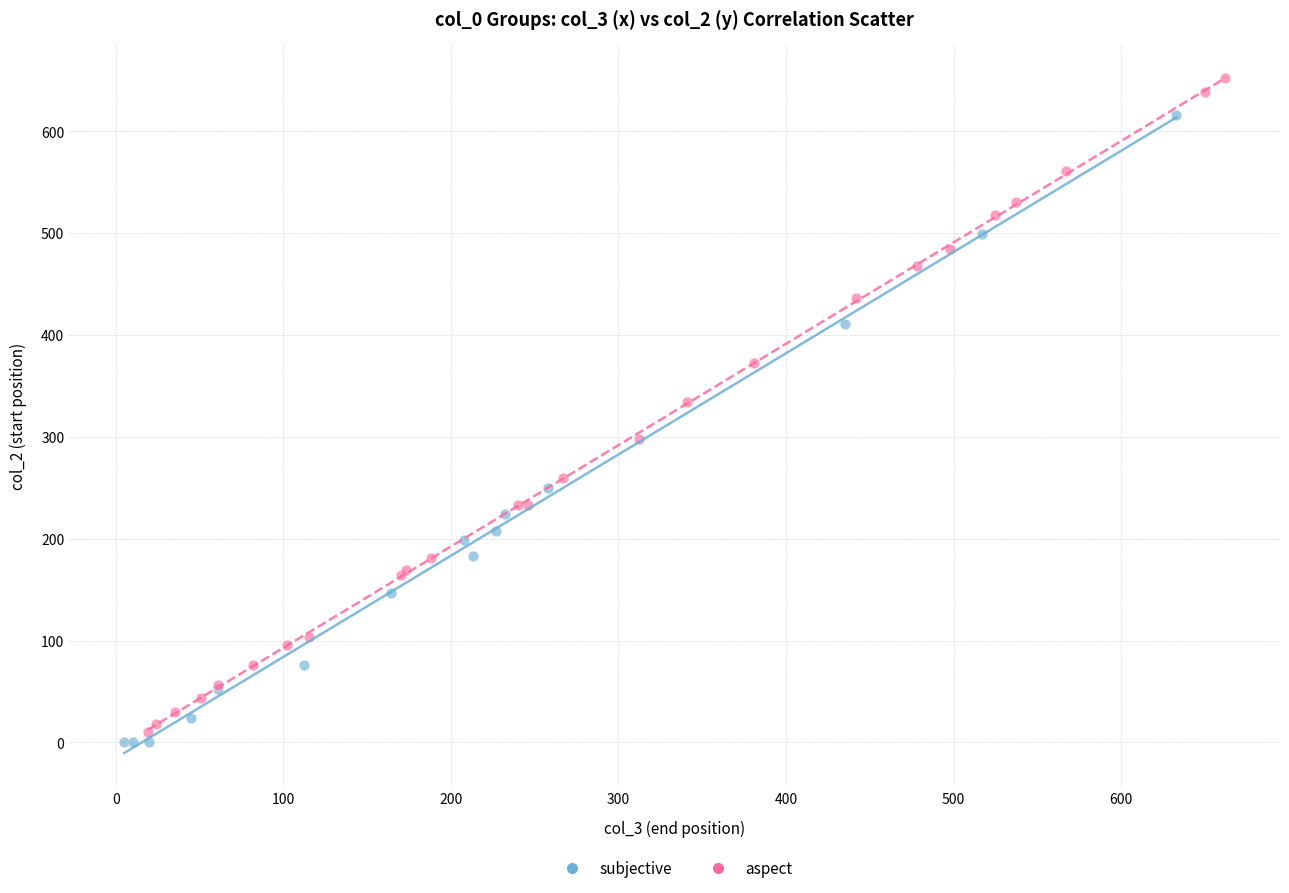

Which series contains the highest Y value?

aspect